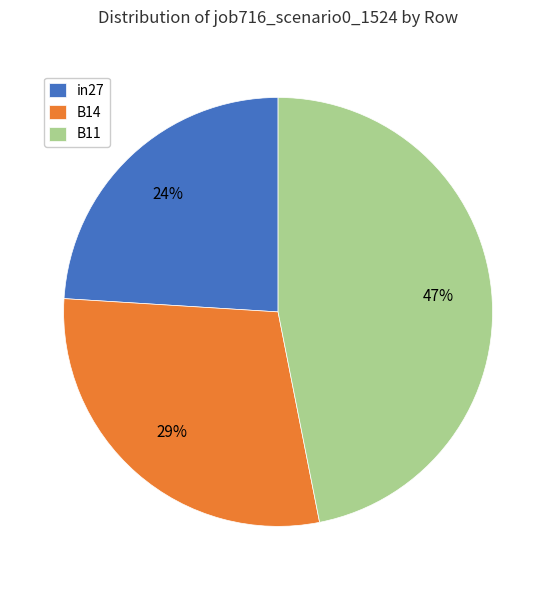

Count the number of slices in the pie.

3